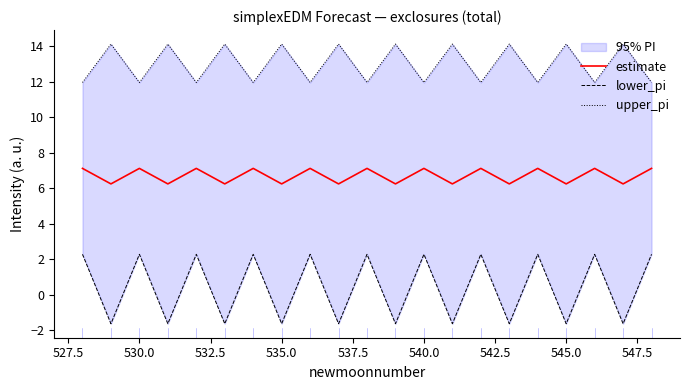

In lower_pi, how many points are lower than both neighbors (excluding endpoints)?

10